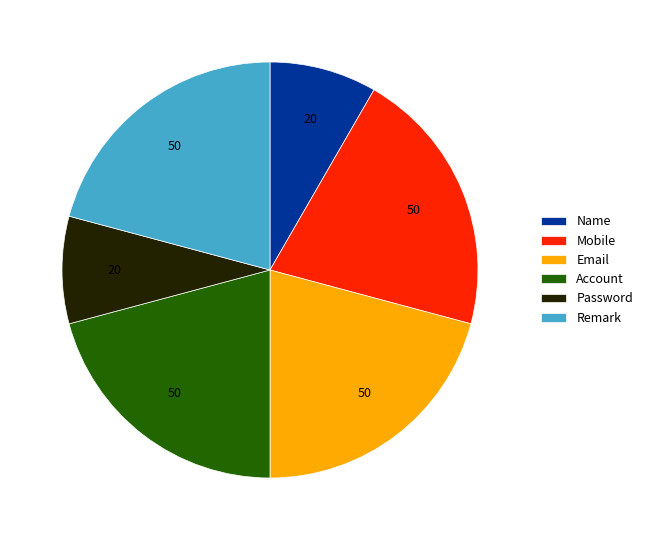

Count the number of slices in the pie.

6